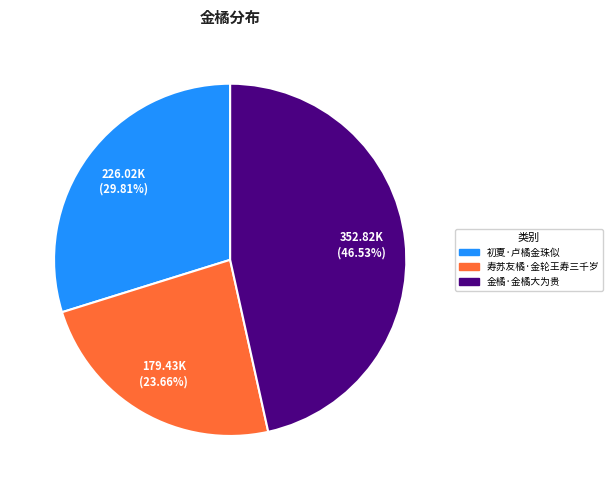

Does 寿苏友橘·金轮王寿三千岁 account for over 50% of the chart?

No